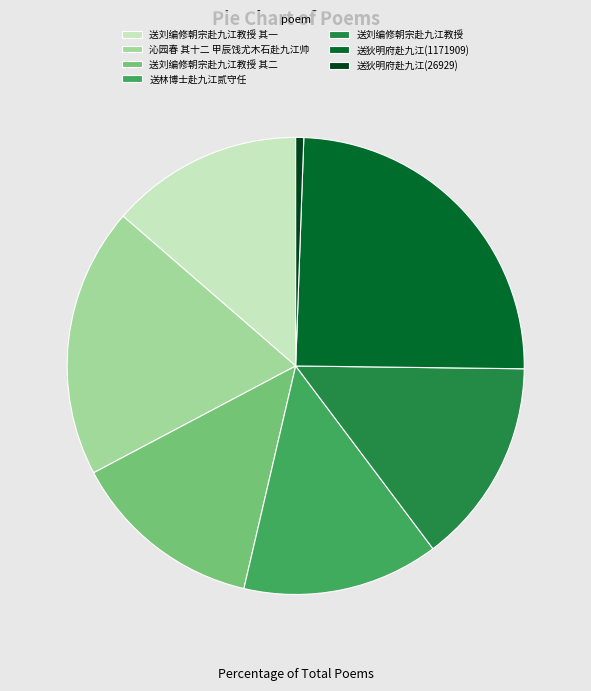

Is the sum of 送林博士赴九江贰守任 and 送狄明府赴九江(26929) greater than half?

No